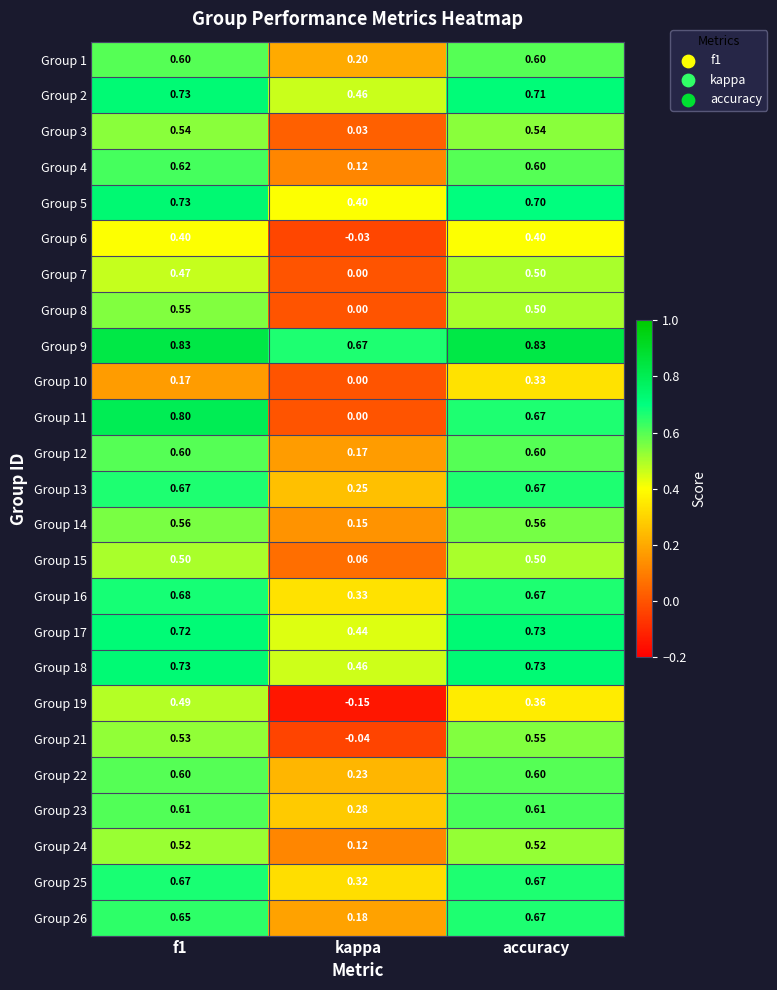

Is the value of Group 6 at accuracy greater than the value of Group 3 at f1?

No